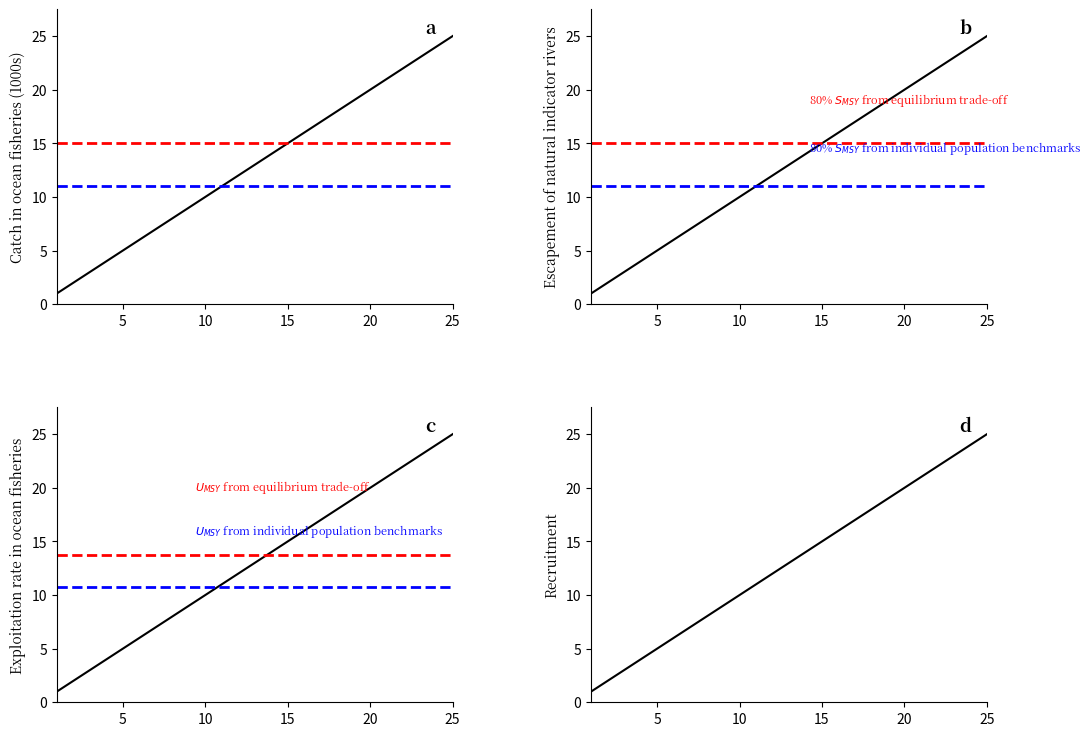

What is the difference between the maximum and minimum values in the Series 4 series?

24